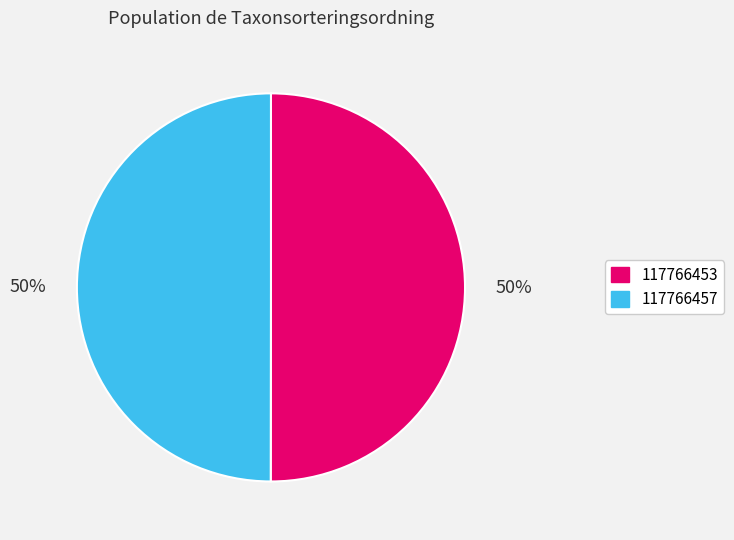

The 117766457 slice represents 38% of the pie. True or false?

False